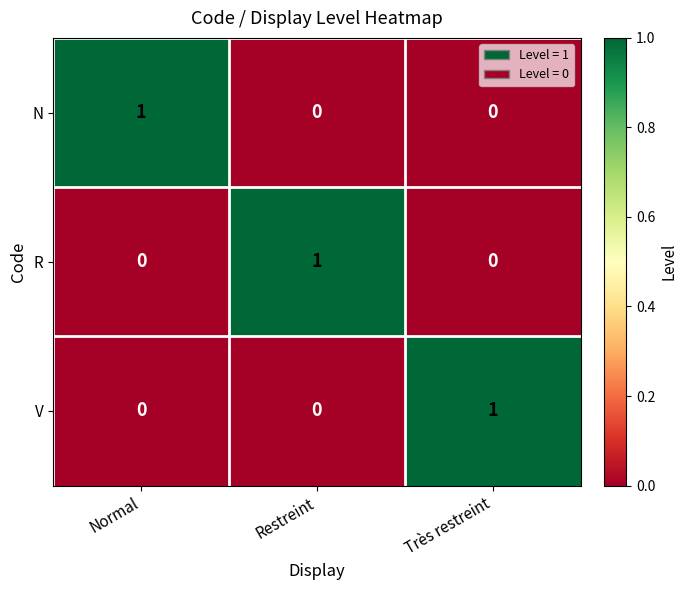

Reading left to right, list all the values displayed in this chart.

N: Normal=1	Restreint=0	Très restreint=0
R: Normal=0	Restreint=1	Très restreint=0
V: Normal=0	Restreint=0	Très restreint=1